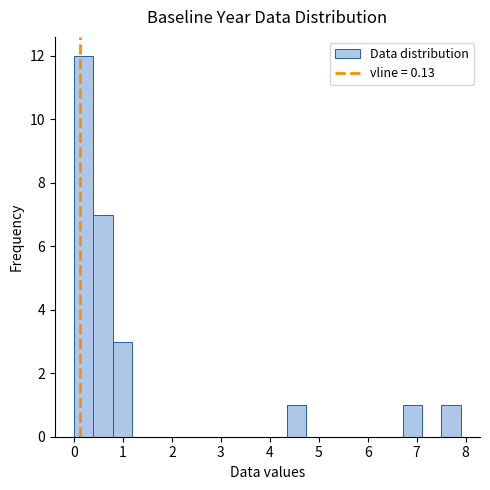

Around what value on the x-axis is the tallest bar? Give the approximate position of its centre, as read against the axis.

0.2